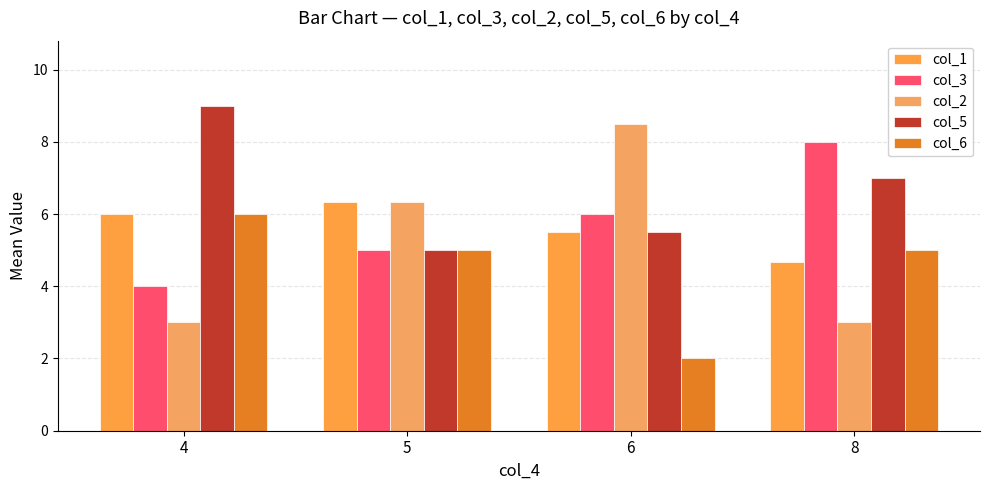

What is the highest value of the col_3 series?

8.0